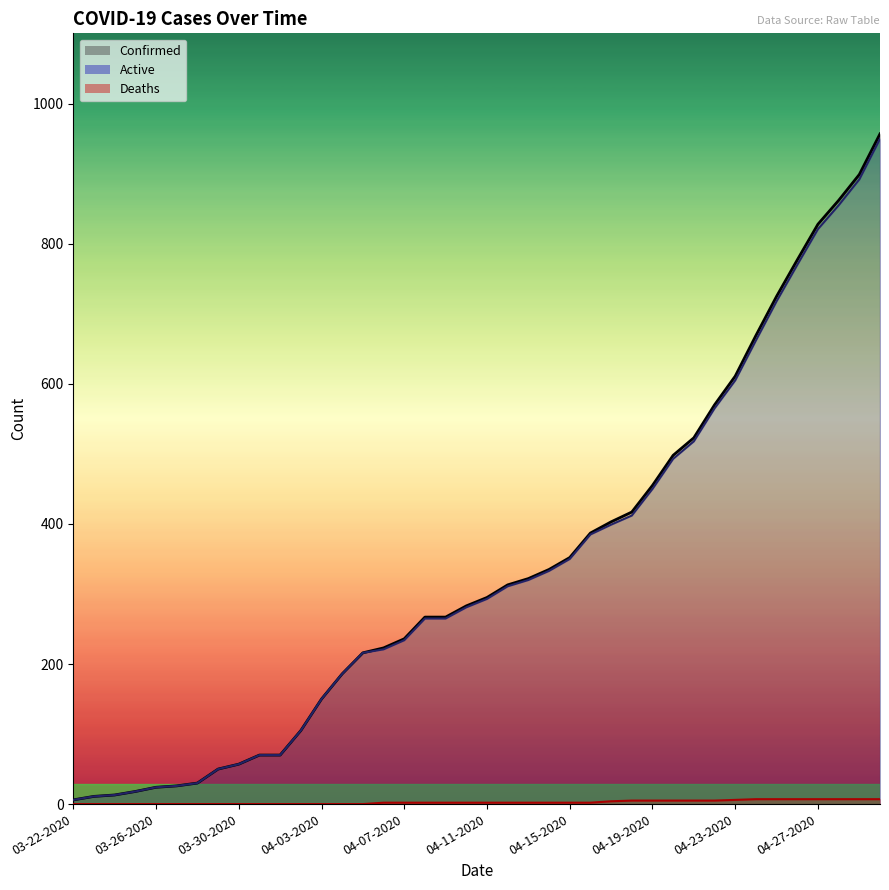

Which has a higher value, 04-20-2020 or 04-23-2020?

04-23-2020